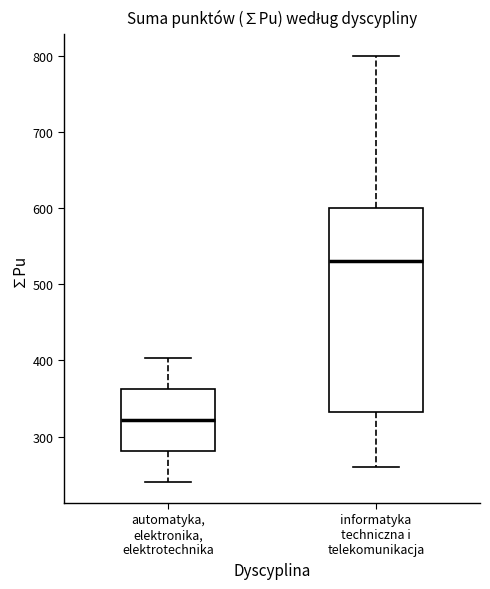

Which box has the highest median line?

informatyka techniczna i telekomunikacja